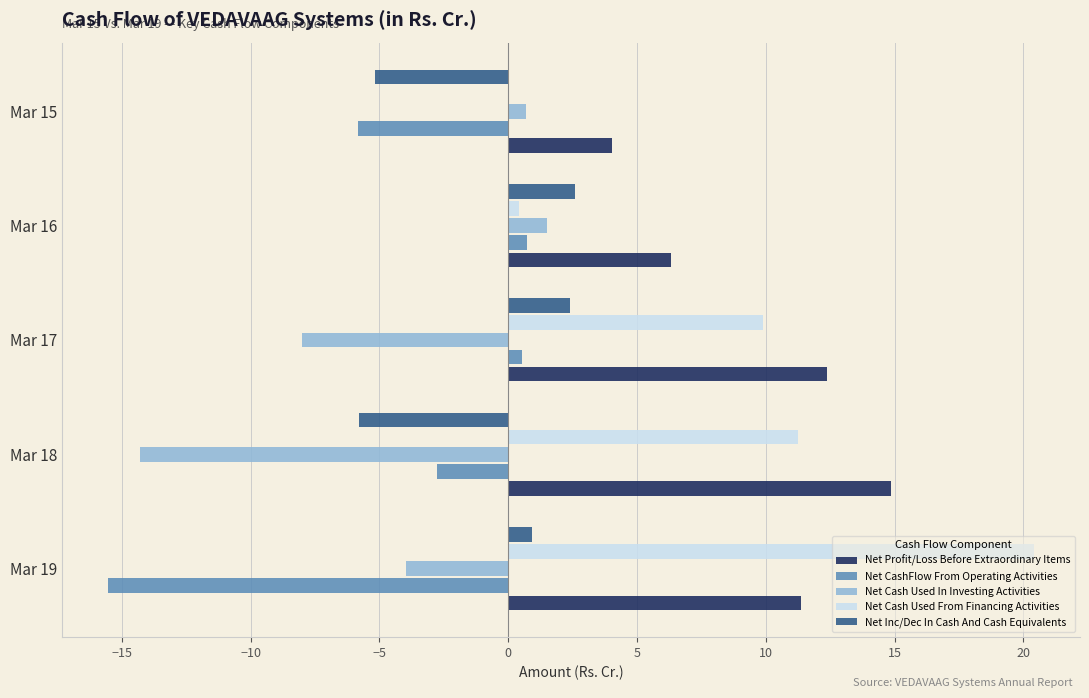

Which series changed the most between Mar 19 and Mar 17?

Net CashFlow From Operating Activities